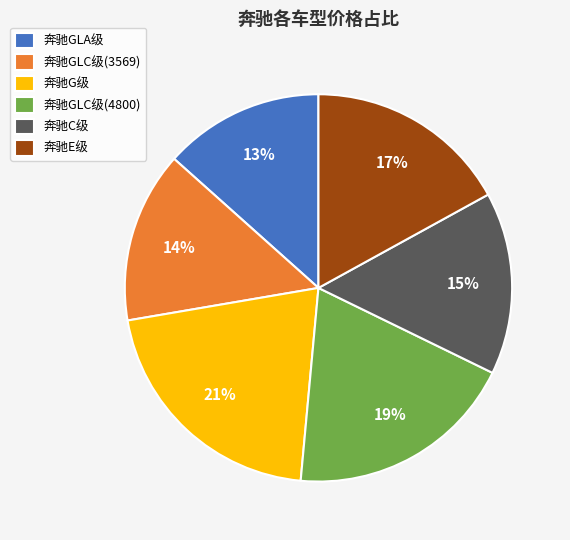

How many segments does this pie chart have?

6